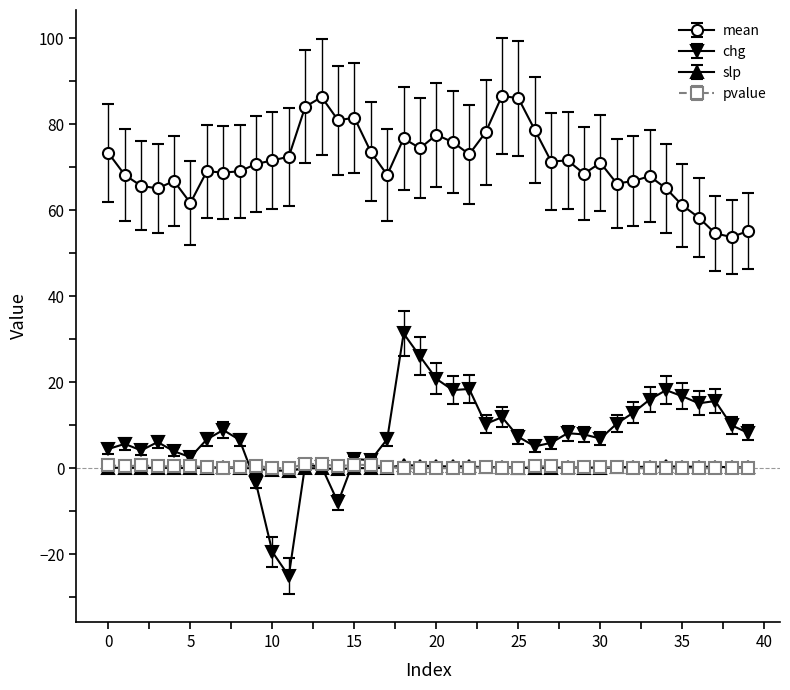

How many categories are shown in the chart?

40